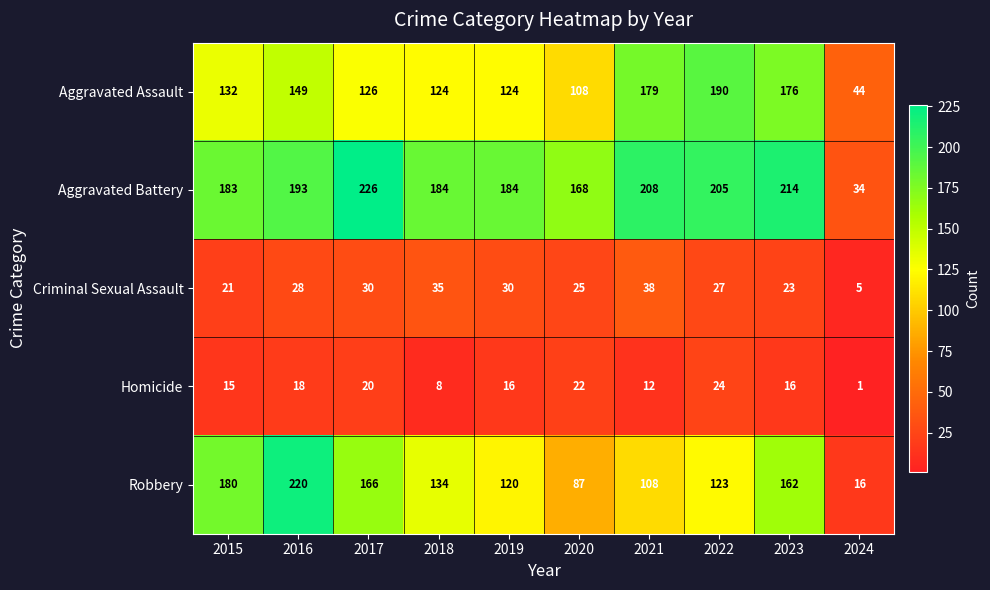

At how many categories does at least one series exceed 34?

10